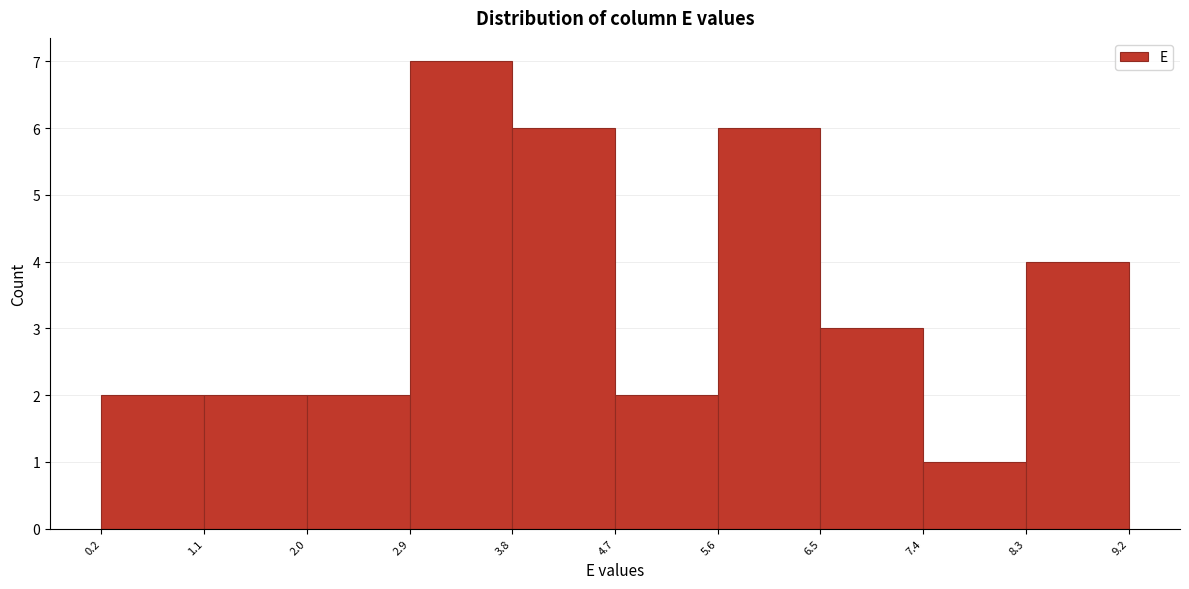

Which range on the x-axis has the tallest bar?

2.9 to 3.8